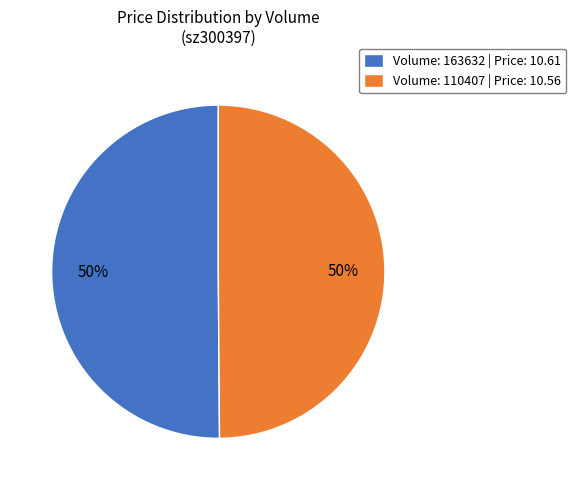

Is it true that Volume: 110407 | Price: 10.56 is 50% of the pie?

True